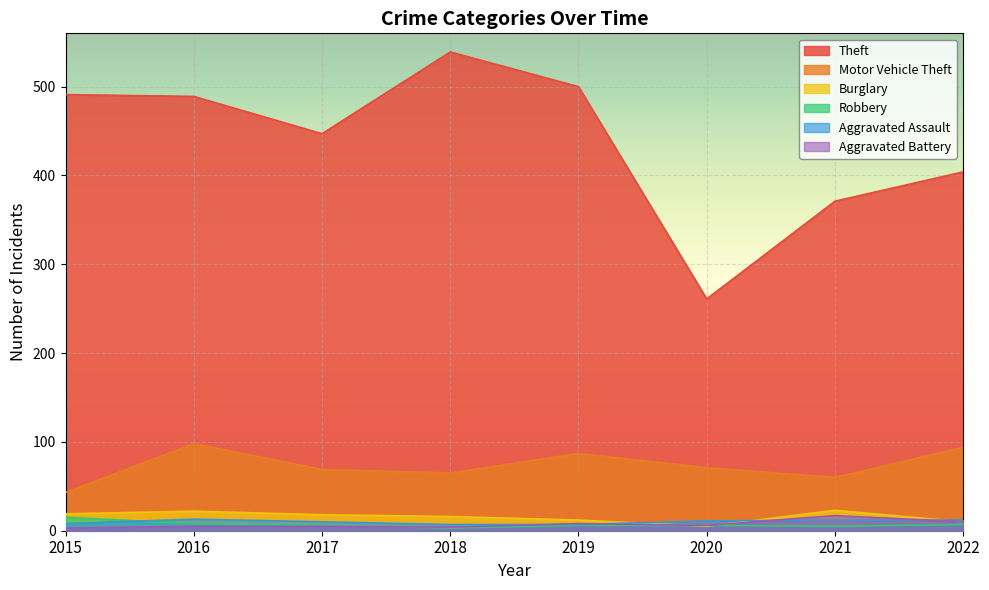

What is the difference between the Aggravated Assault values at 2018 and 2016?

6